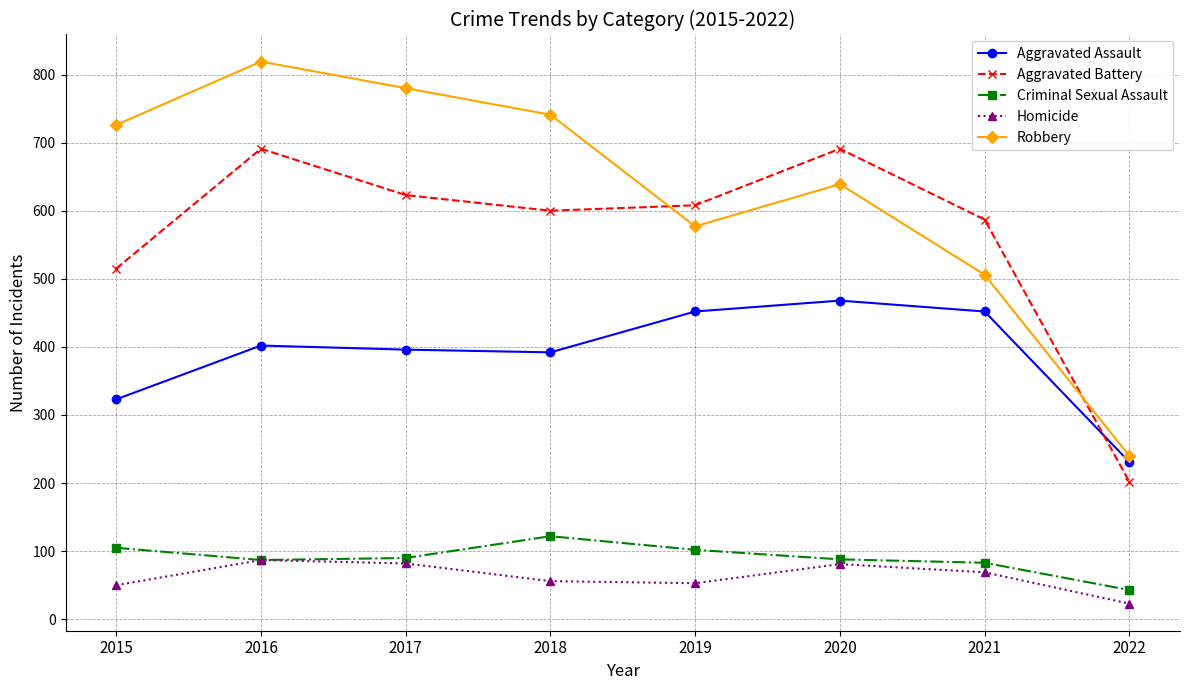

What are all the series names shown in the legend?

Aggravated Assault, Aggravated Battery, Criminal Sexual Assault, Homicide, Robbery